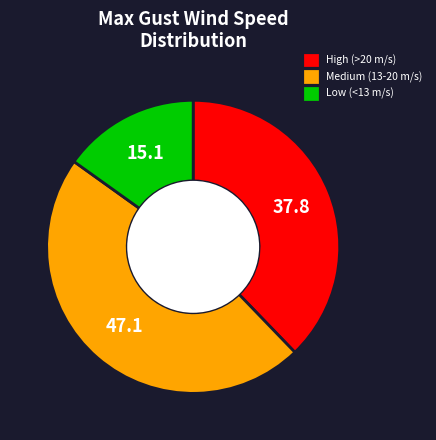

Do High (>20 m/s) and Low (<13 m/s) together represent more than half of the pie?

Yes